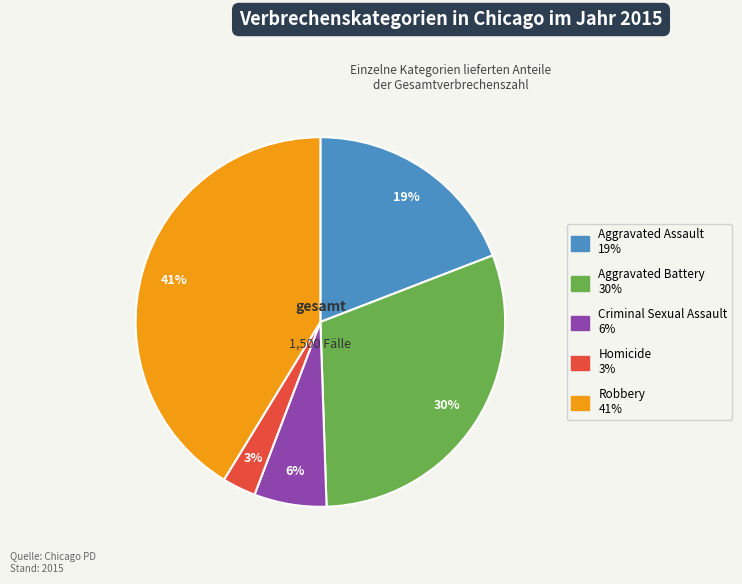

Do Aggravated Assault and Aggravated Battery together represent more than half of the pie?

No